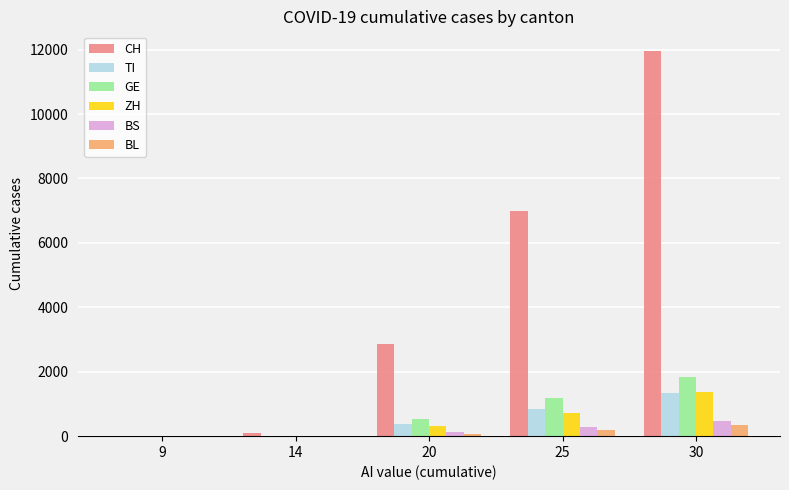

What is the greatest value displayed?

11970